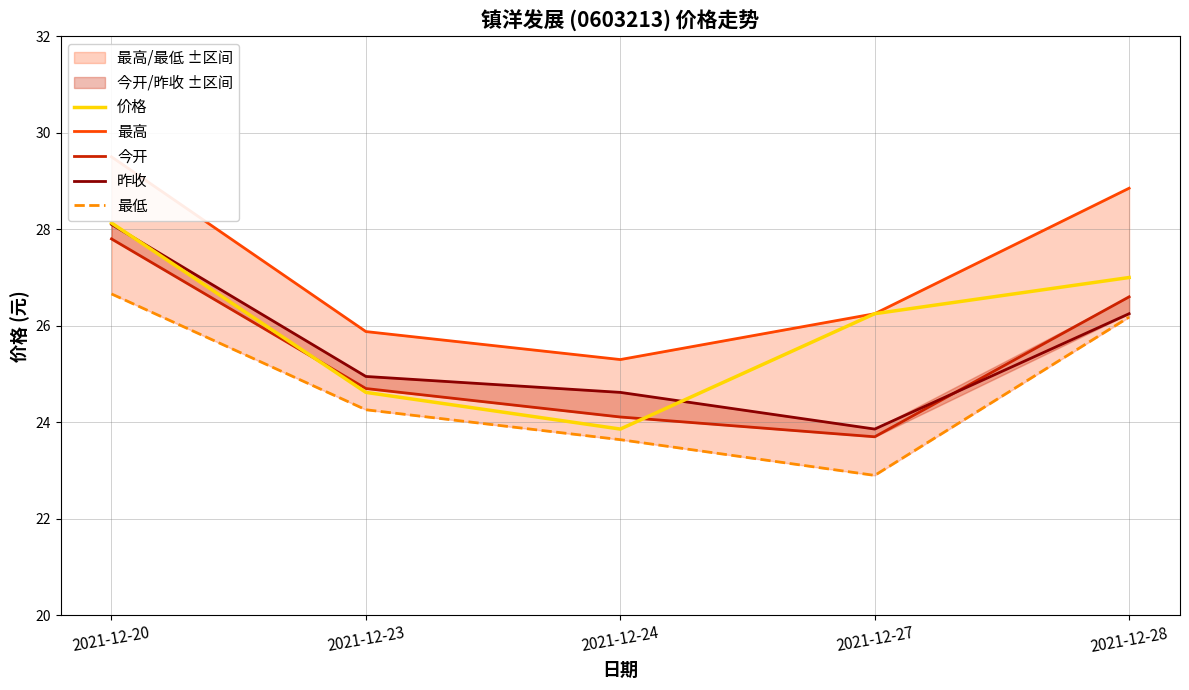

Is the value of 昨收 at 2021-12-24 greater than the value of 最高 at 2021-12-23?

No